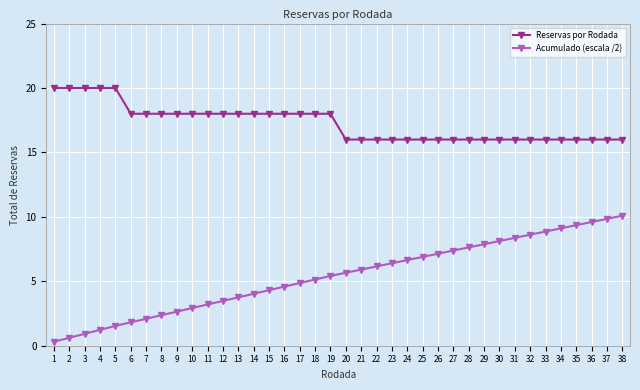

What are all the series names shown in the legend?

Reservas por Rodada, Acumulado (escala /2)